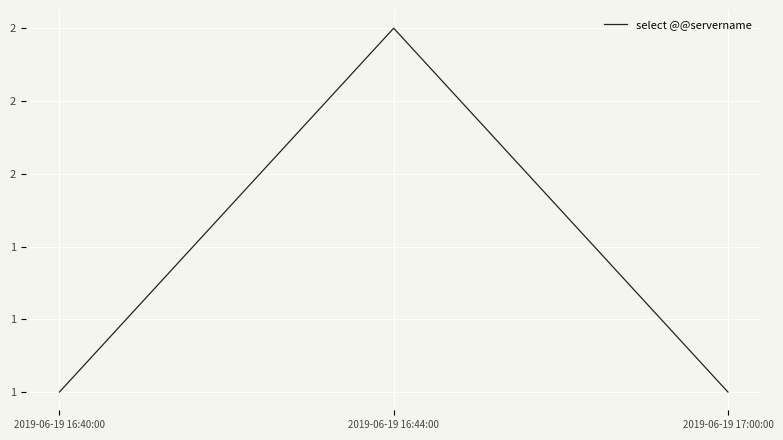

Does the chart have visible grid lines?

Yes